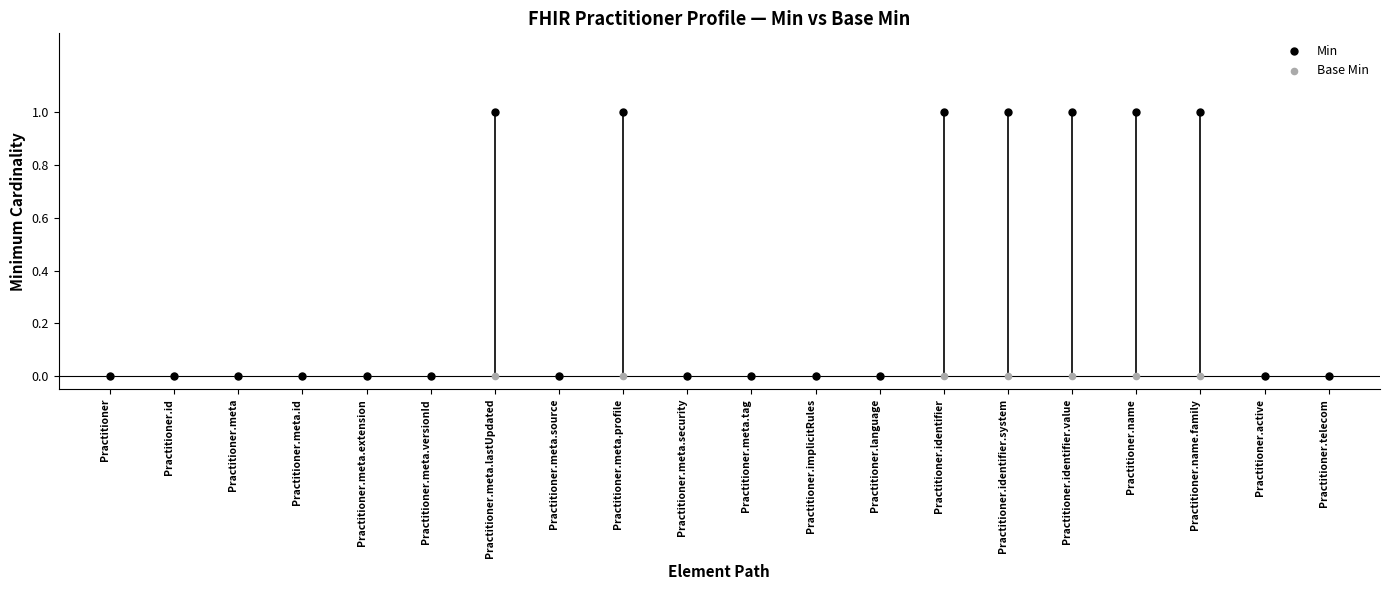

What is the total value across all series at Practitioner.identifier.value?

1